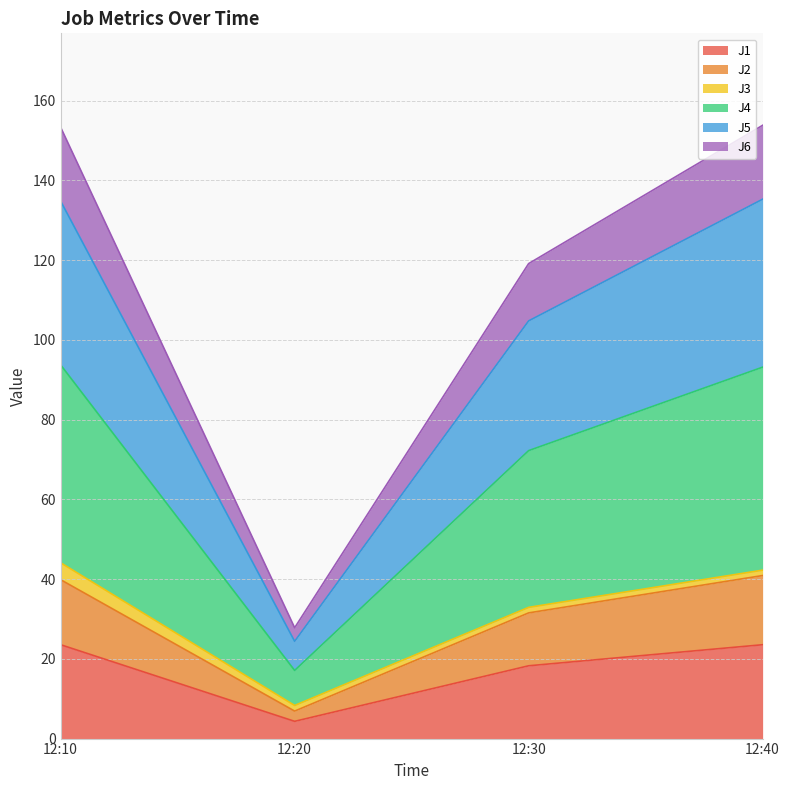

Which category has the lowest value in the J1 series?

12:20